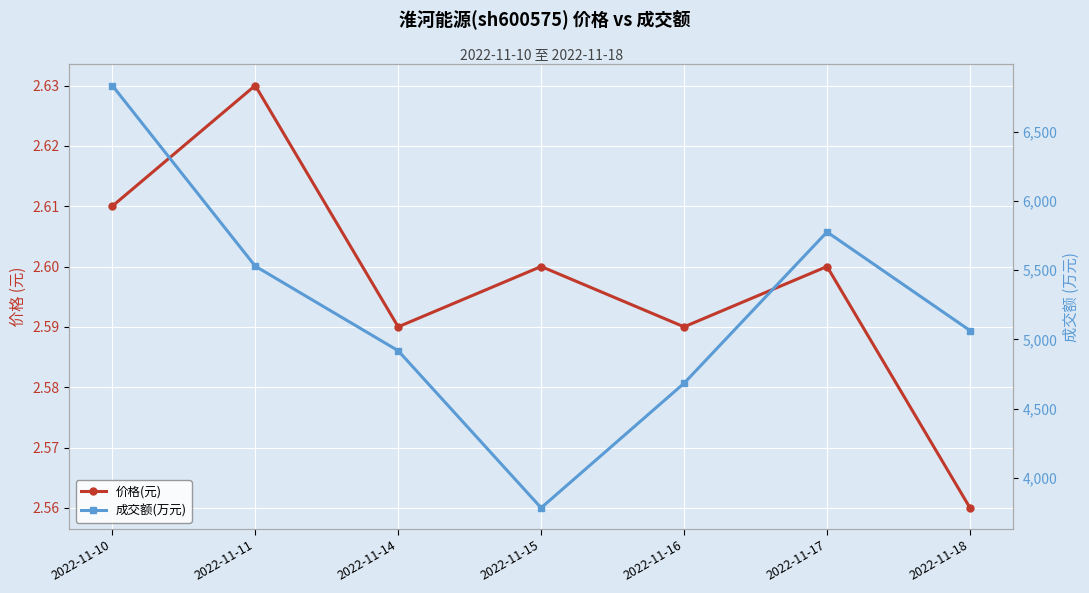

What is the total value across all series at 2022-11-15?

3785.6